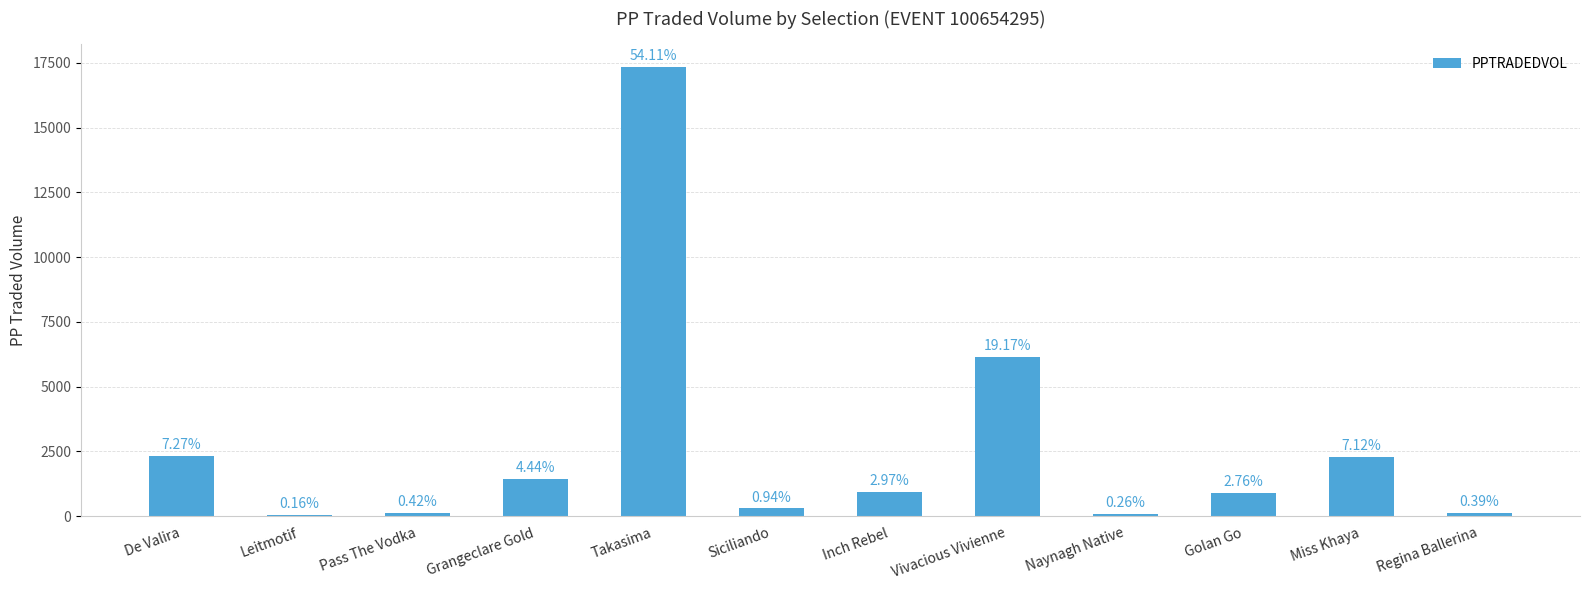

At which label does the data first exceed 950?

De Valira